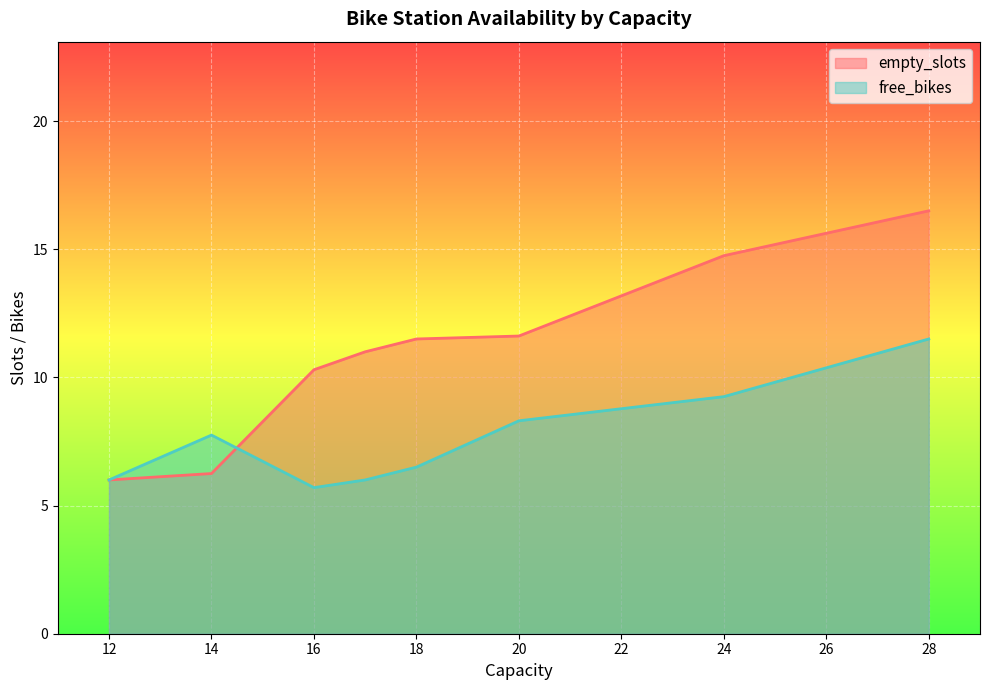

What is the maximum value for empty_slots?

16.5